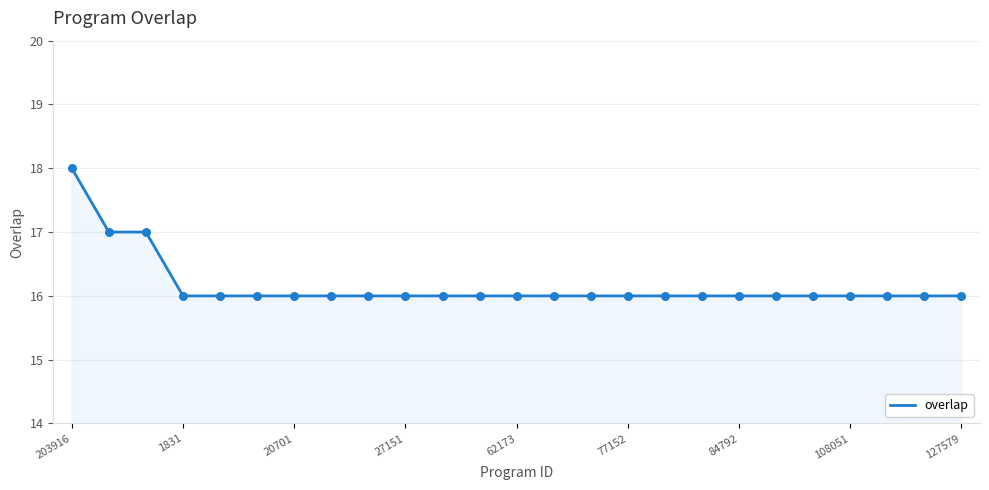

What is the greatest value displayed?

18